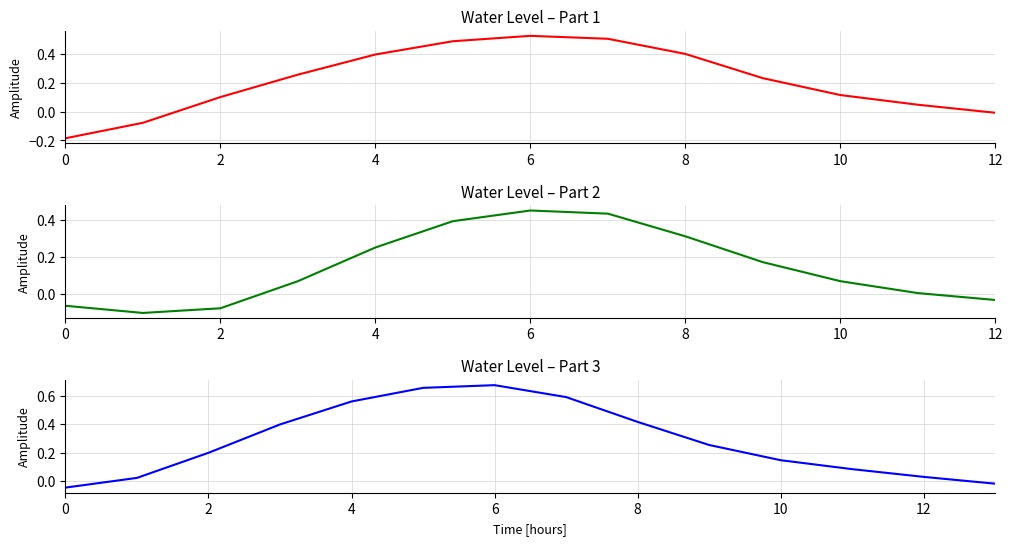

What is the sum of all values?

4.0